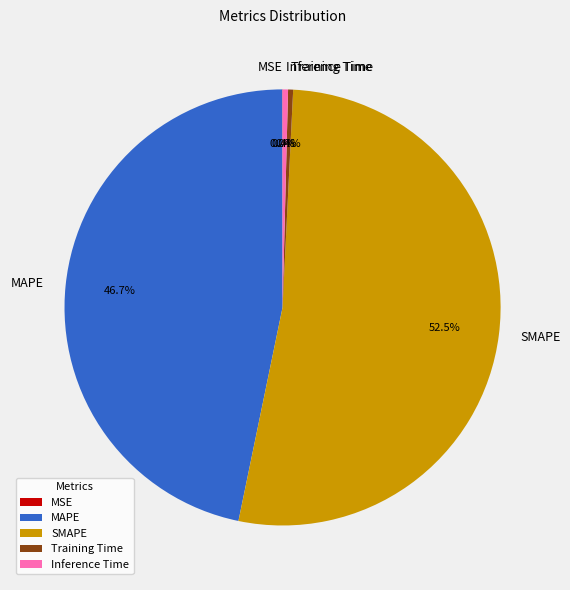

Does any single category account for the majority?

Yes